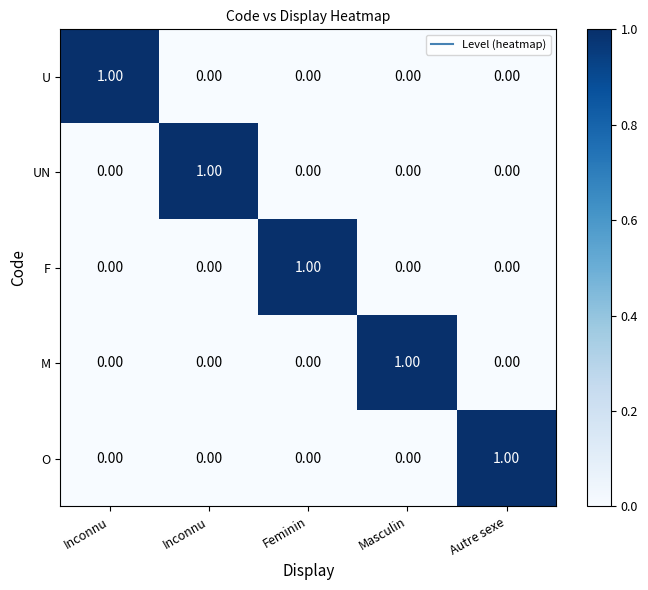

Reading left to right, extract all data points from this chart.

U: Inconnu=1	Inconnu=0	Feminin=0	Masculin=0	Autre sexe=0
UN: Inconnu=0	Inconnu=1	Feminin=0	Masculin=0	Autre sexe=0
F: Inconnu=0	Inconnu=0	Feminin=1	Masculin=0	Autre sexe=0
M: Inconnu=0	Inconnu=0	Feminin=0	Masculin=1	Autre sexe=0
O: Inconnu=0	Inconnu=0	Feminin=0	Masculin=0	Autre sexe=1